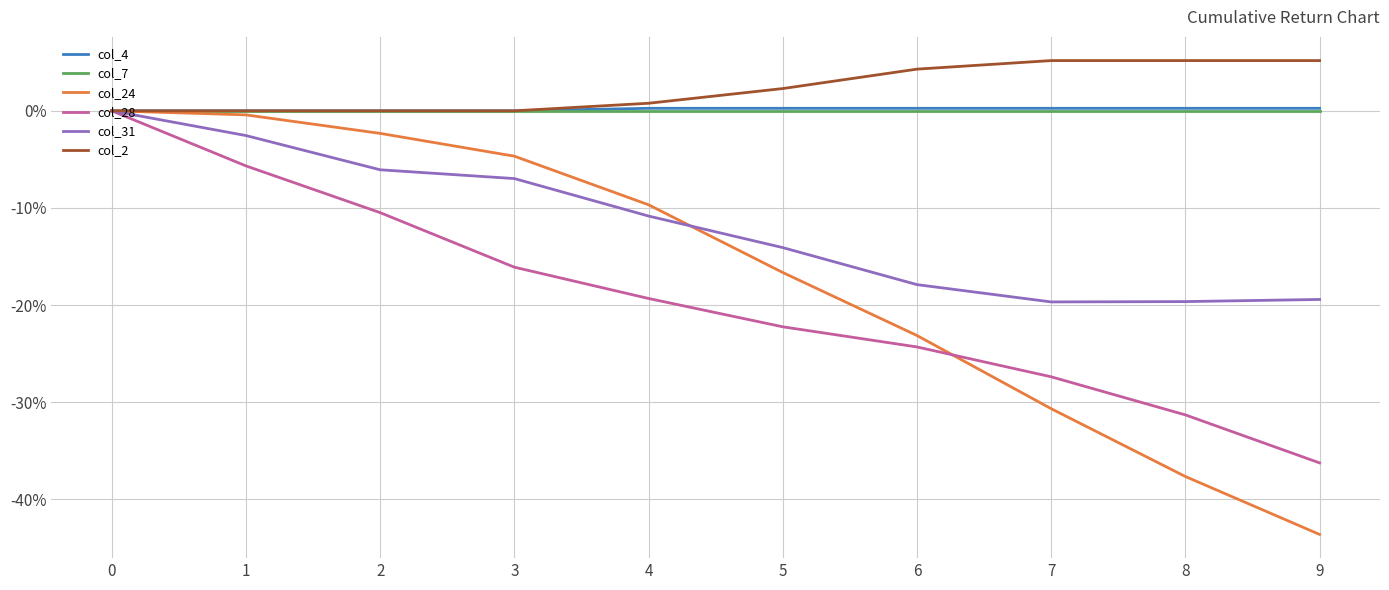

Reading left to right, extract all data points from this chart.

col_4: 0=0.0	1=0.0	2=0.0	3=0.0	4=0.0	5=0.0	6=0.0	7=0.0	8=0.0	9=0.0
col_7: 0=0.0	1=0.0	2=0.0	3=0.0	4=0.0	5=0.0	6=0.0	7=0.0	8=0.0	9=0.0
col_24: 0=0.0	1=-0.0	2=-0.0	3=-0.0	4=-0.1	5=-0.2	6=-0.2	7=-0.3	8=-0.4	9=-0.4
col_28: 0=0.0	1=-0.1	2=-0.1	3=-0.2	4=-0.2	5=-0.2	6=-0.2	7=-0.3	8=-0.3	9=-0.4
col_31: 0=0.0	1=-0.0	2=-0.1	3=-0.1	4=-0.1	5=-0.1	6=-0.2	7=-0.2	8=-0.2	9=-0.2
col_2: 0=0.0	1=0.0	2=0.0	3=0.0	4=0.0	5=0.0	6=0.0	7=0.1	8=0.1	9=0.1